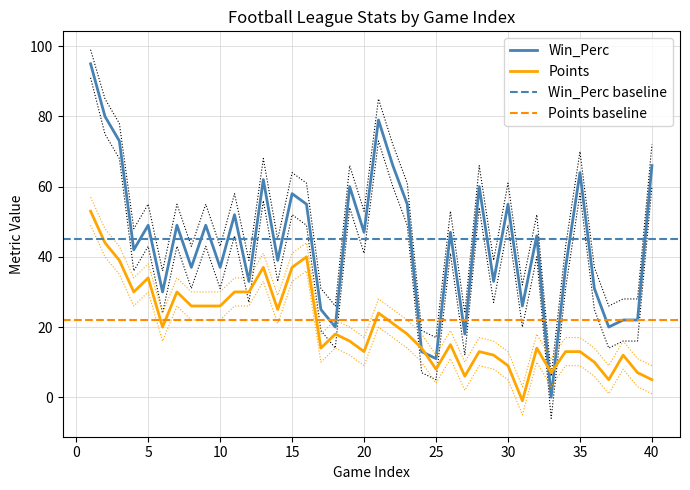

How many interior local peaks does the Points series have?

10